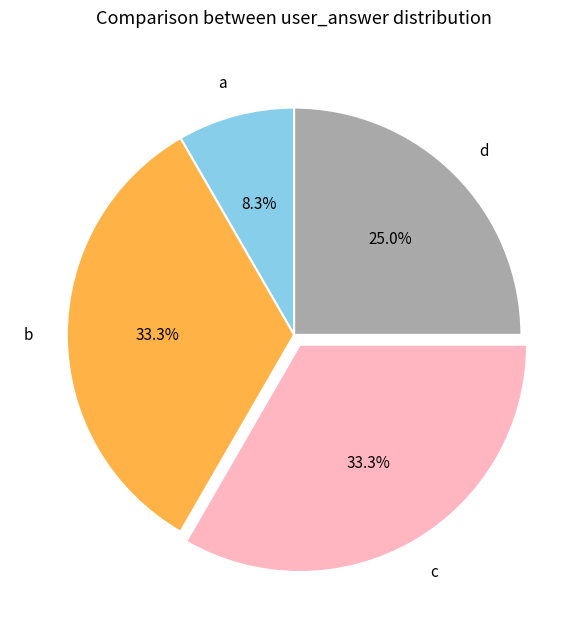

The a slice represents 8% of the pie. True or false?

True